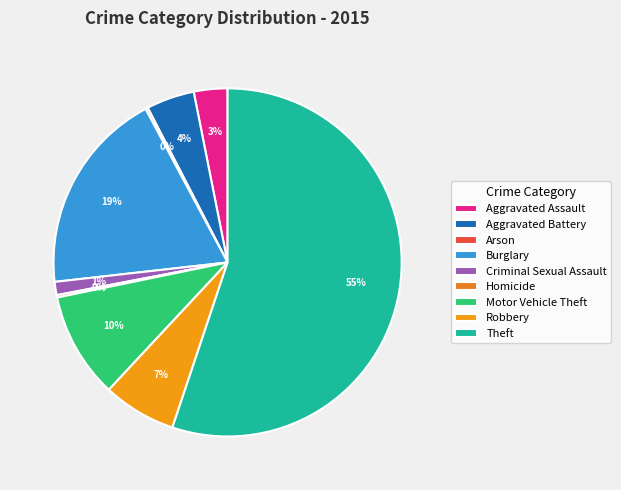

Is the sum of Aggravated Assault and Criminal Sexual Assault greater than half?

No